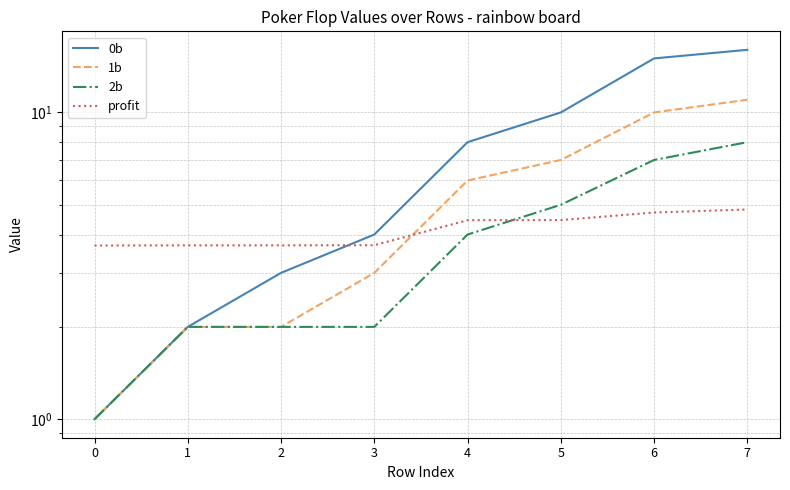

What is the sum of the 1b values at 6 and 3?

13.0